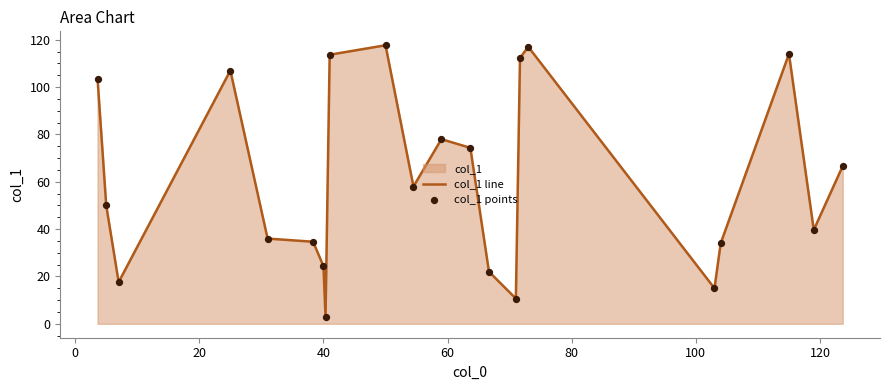

Which series has the widest spread of Y values?

col_1 line